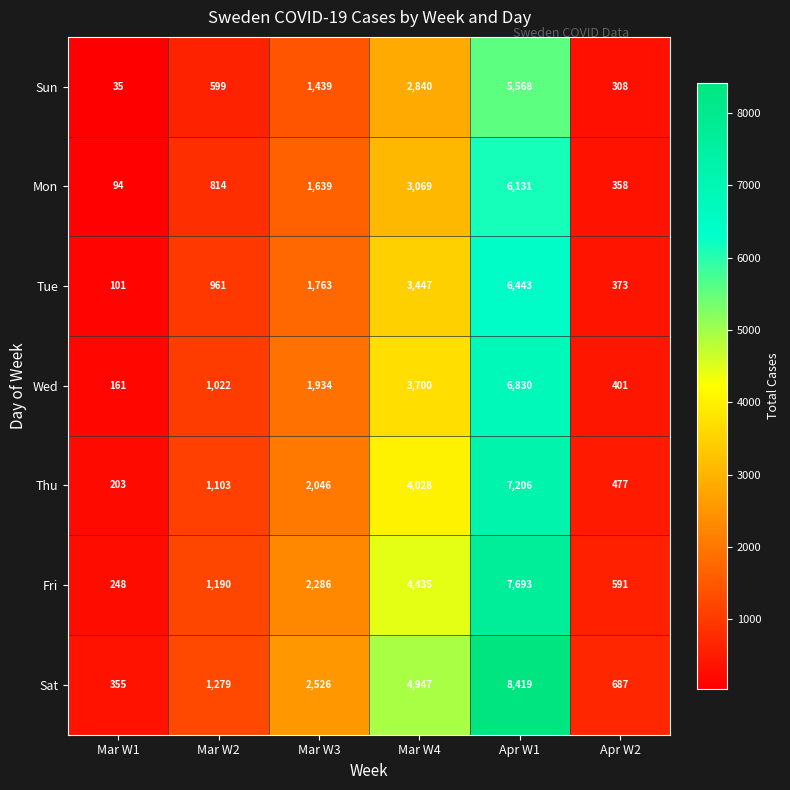

What value does the Wed series have at Apr W1, to the nearest 10?

6830